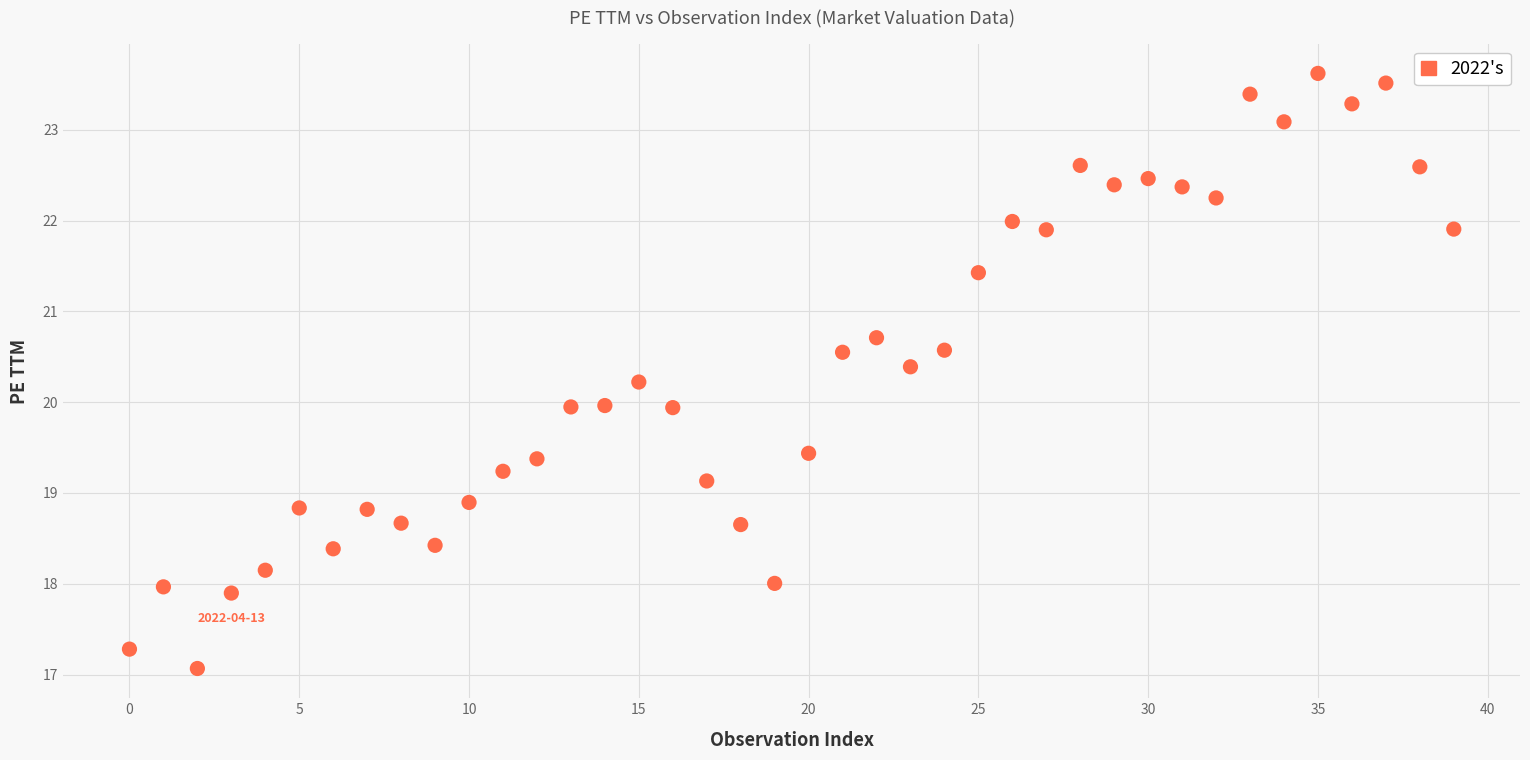

What is the range of Y values (max minus min)?

6.6